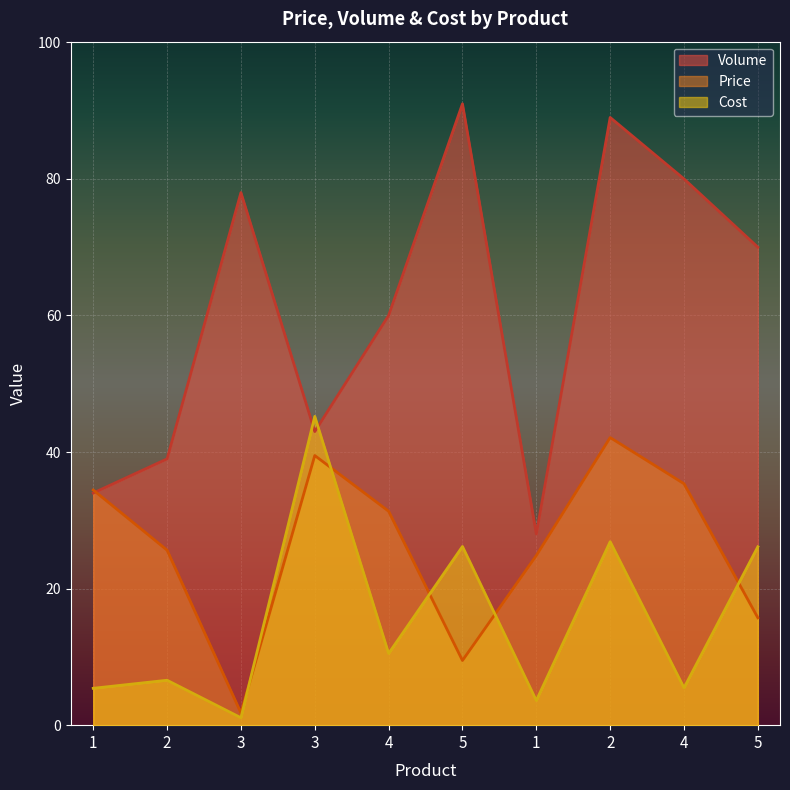

Reading left to right, transcribe all the data shown in this chart.

Price: 1=34.4	2=25.6	3=1.8	3=39.5	4=31.3	5=9.5	1=24.8	2=42.1	4=35.4	5=15.7
Volume: 1=34.0	2=39.0	3=78.0	3=43.0	4=60.0	5=91.0	1=28.0	2=89.0	4=80.0	5=70.0
Cost: 1=5.4	2=6.6	3=1.1	3=45.2	4=10.5	5=26.2	1=3.6	2=26.9	4=5.5	5=26.1